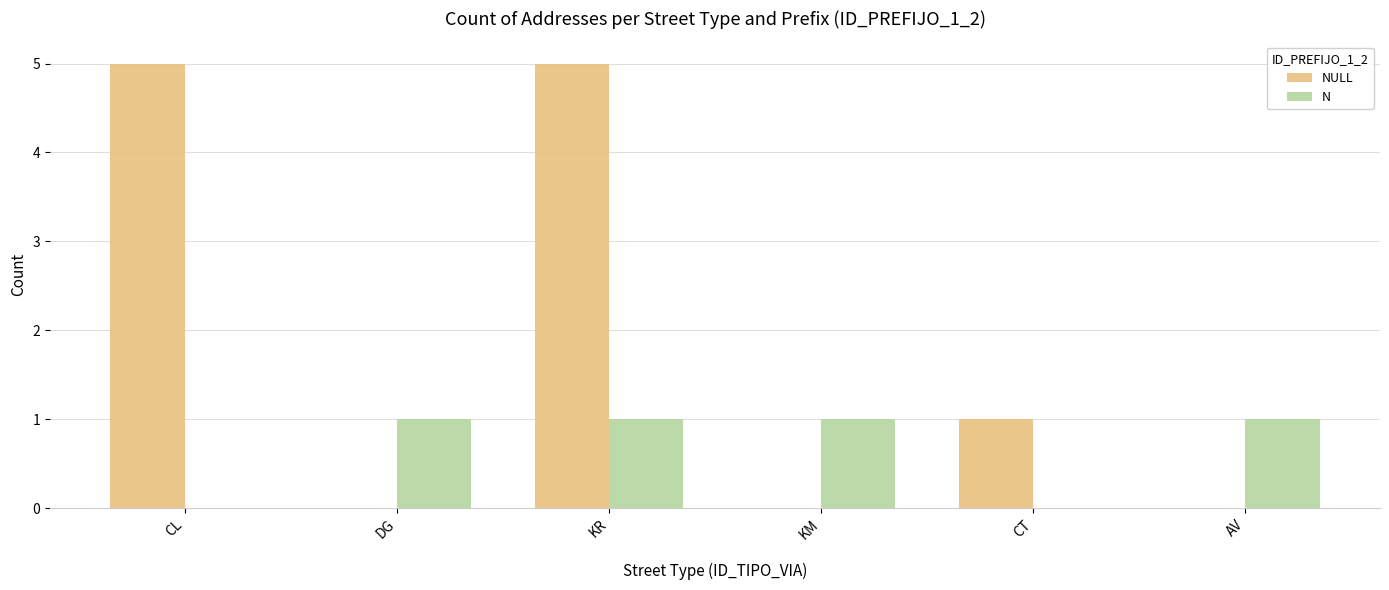

At which category is the sum across all series the highest?

KR